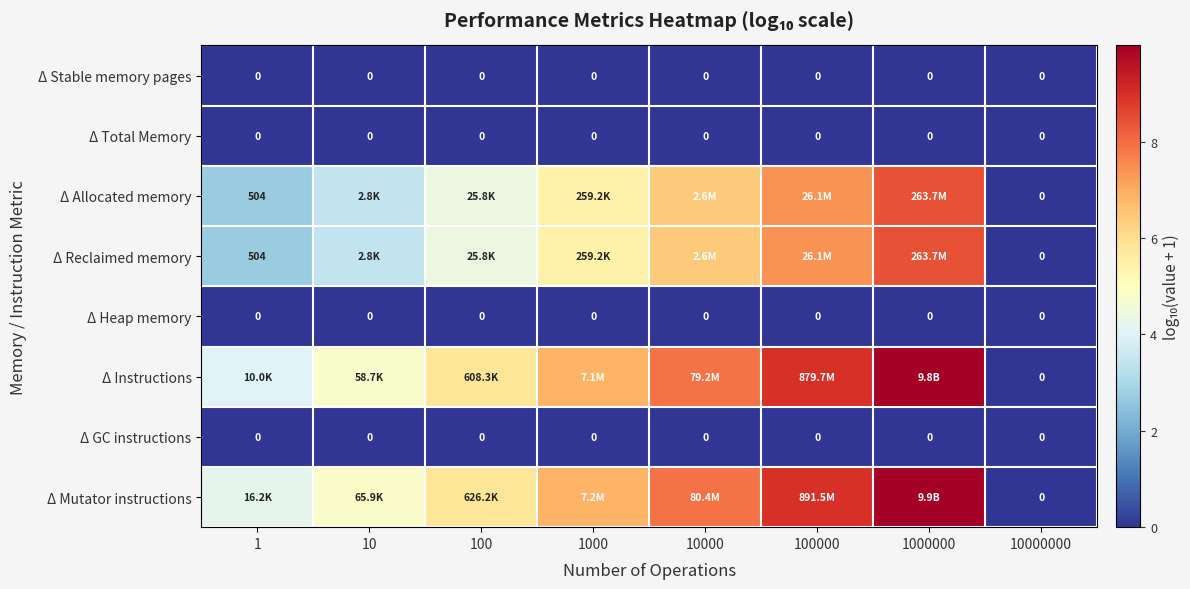

Which series has the largest total across all categories?

Δ Mutator instructions